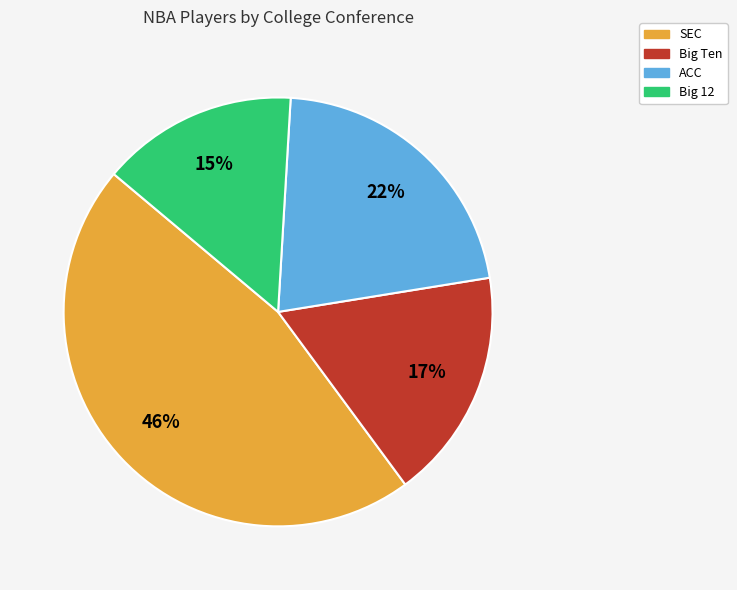

To the nearest percent, what percentage of the pie is Big 12?

15%